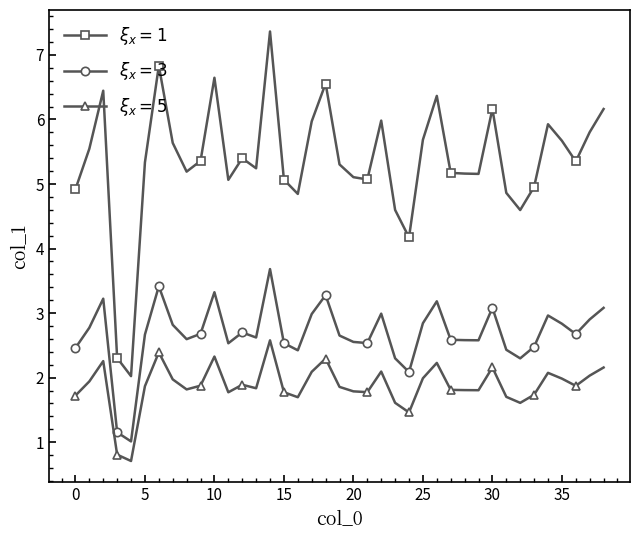

At how many categories does at least one series exceed 7?

1